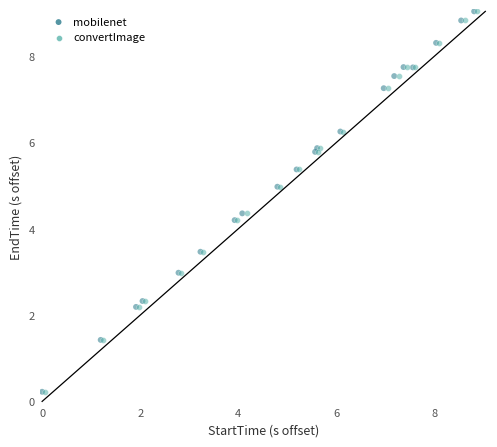

Which series has the largest Y range (max minus min)?

convertImage